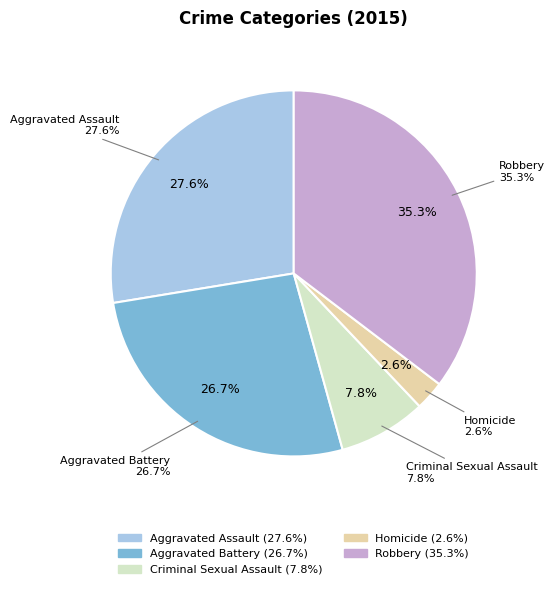

What is the smallest slice in the pie chart?

Homicide